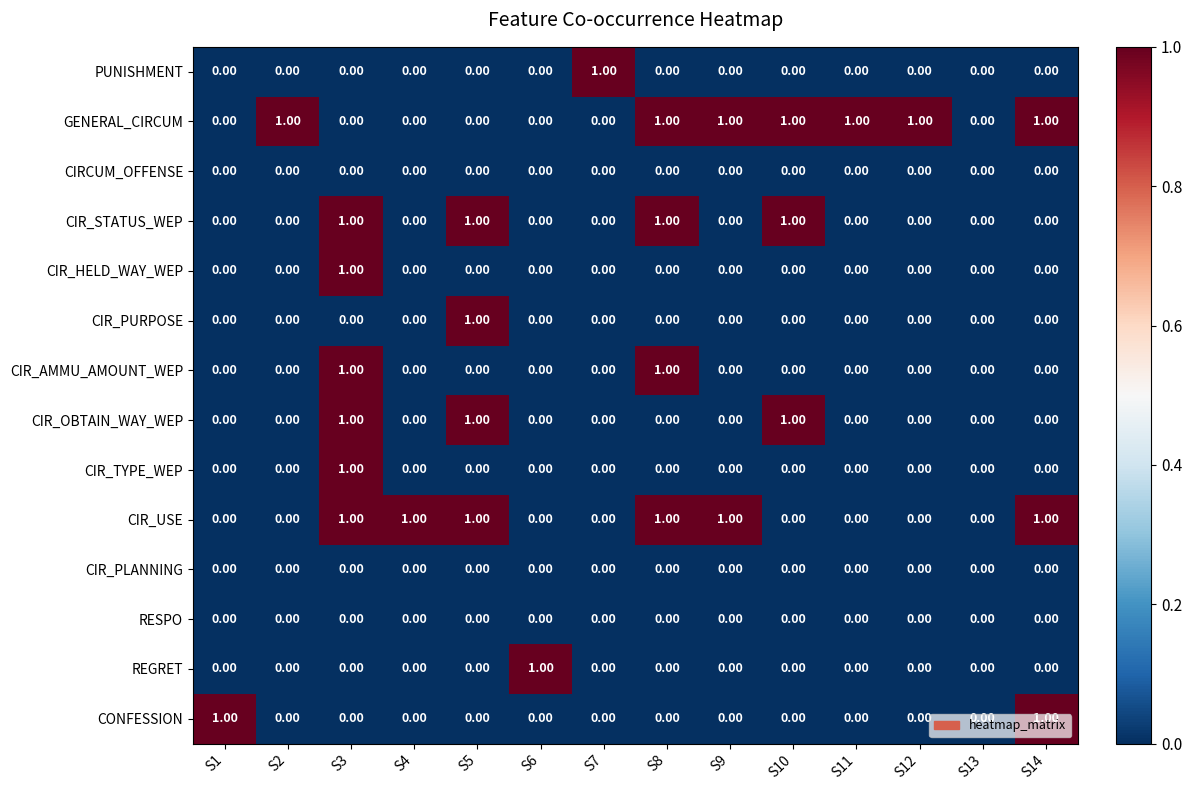

Which series has the largest total across all categories?

GENERAL_CIRCUM